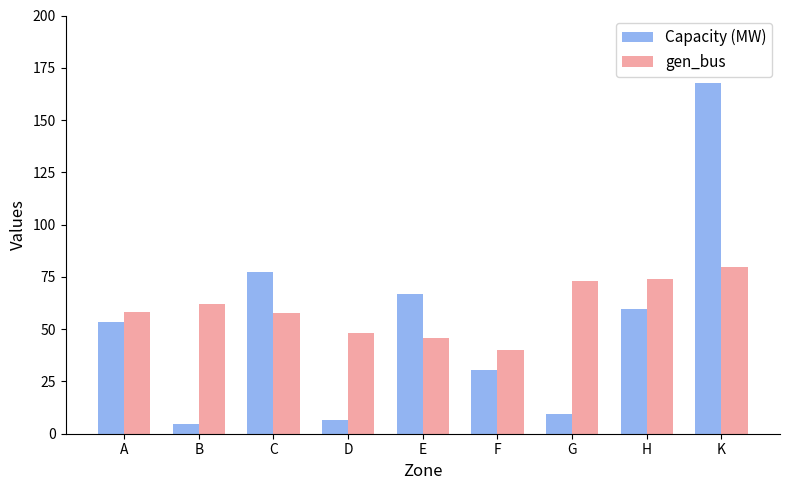

What is the sum of all Capacity (MW) values?

475.5